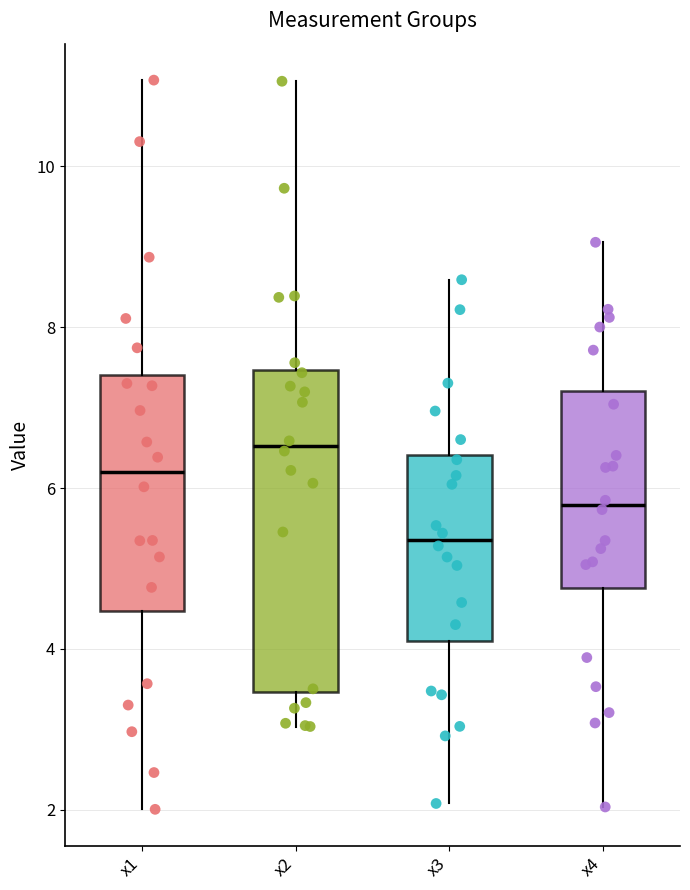

Comparing the boxes themselves (not the whiskers), which one is the tallest?

x2